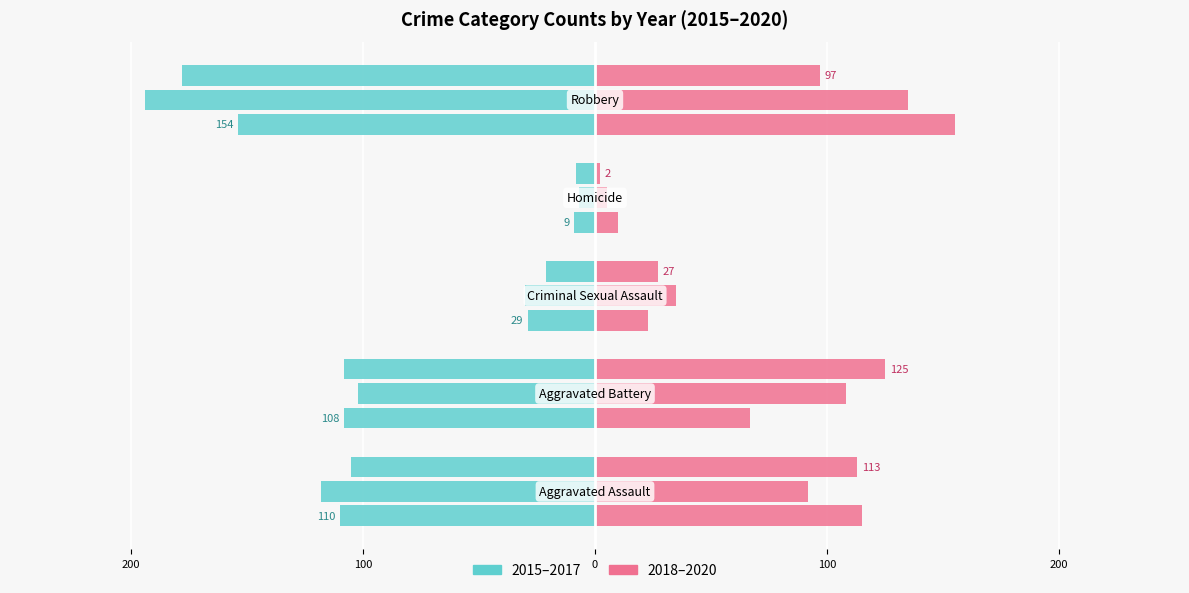

What is the difference between the highest and lowest values at 100?

52